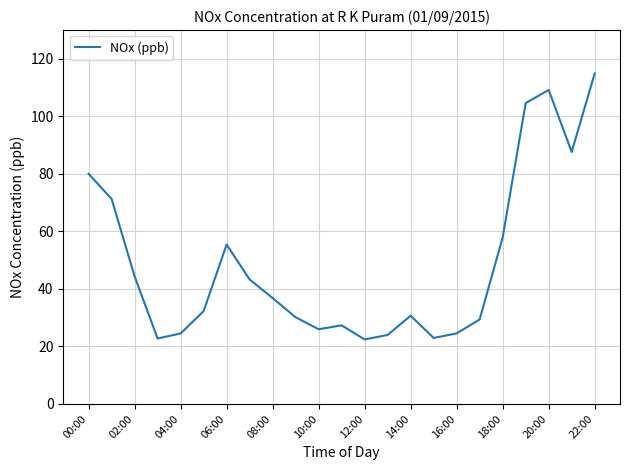

What is the minimum value shown in the chart?

22.4